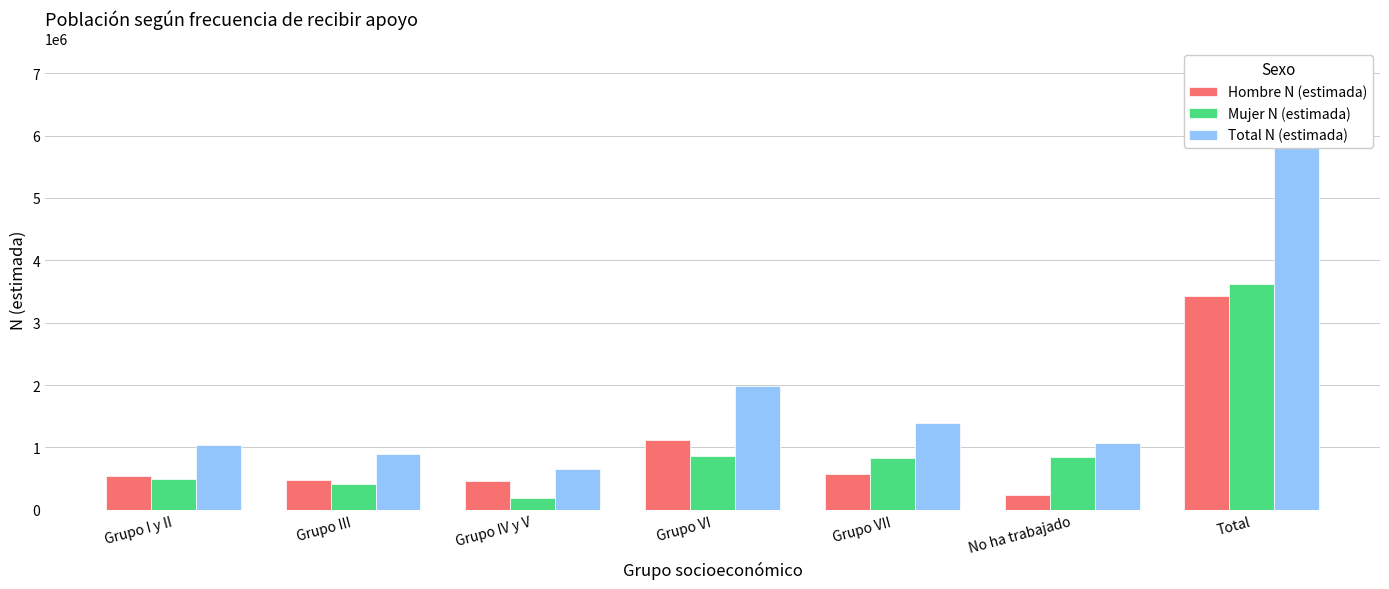

What is the value of the Total N (estimada) bar at the 1st from the left?

1035553